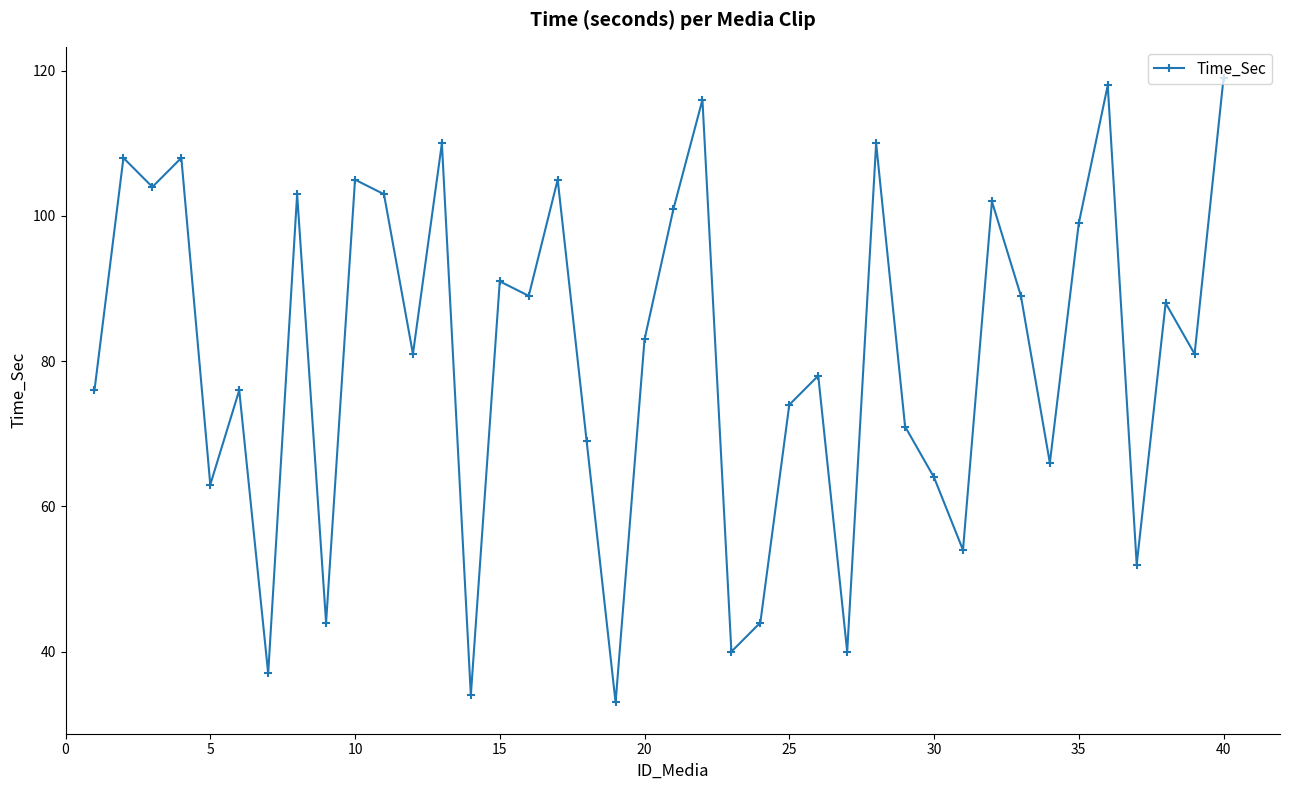

What is the maximum value shown in the chart?

119